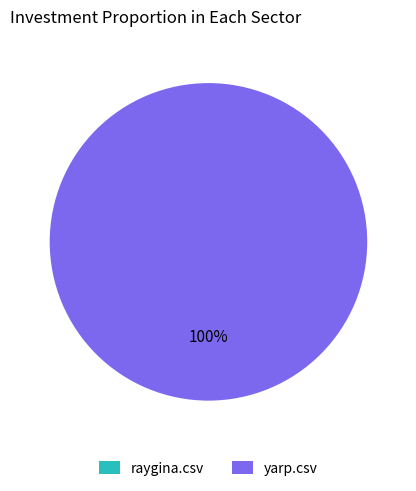

Is the sum of raygina.csv and yarp.csv greater than half?

Yes